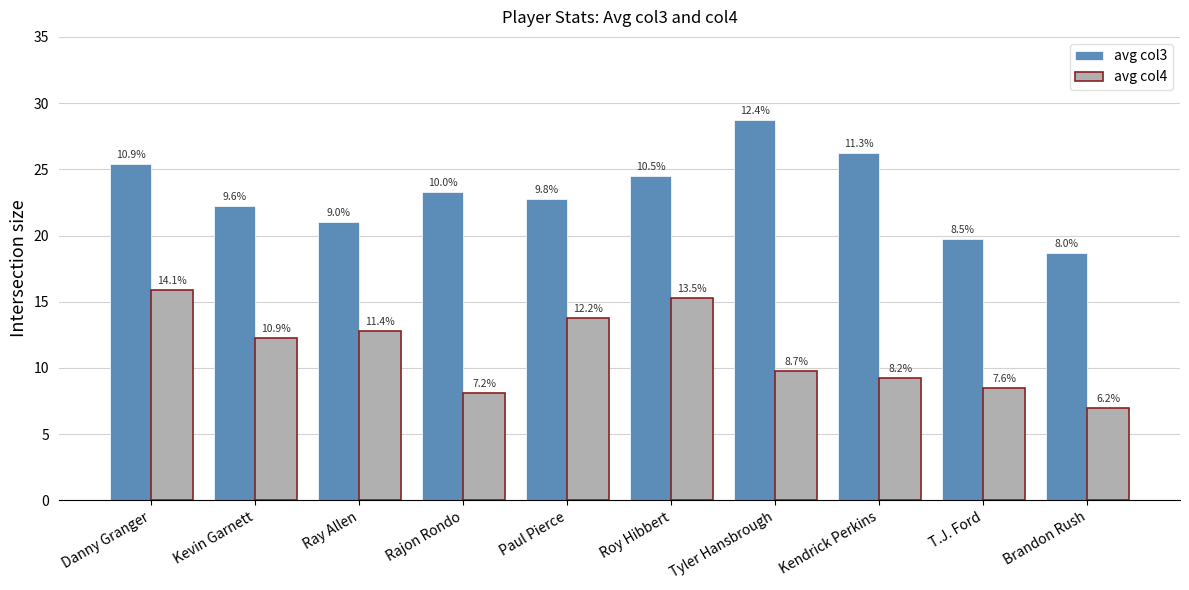

What is the total value across all series at Tyler Hansbrough?

38.5